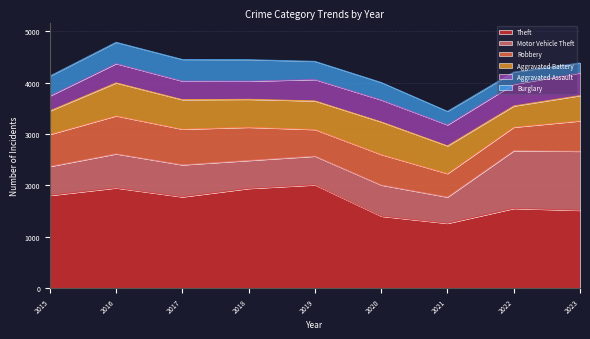

Reading right to left, transcribe all the data shown in this chart.

Theft: 1515	1552	1262	1401	2011	1941	1778	1952	1806
Motor Vehicle Theft: 1151	1125	512	607	560	546	624	664	565
Robbery: 593	459	458	595	519	647	695	741	624
Aggravated Battery: 493	413	540	636	558	545	575	643	458
Aggravated Assault: 442	424	410	429	417	354	363	375	293
Burglary: 194	237	263	340	354	419	421	416	386